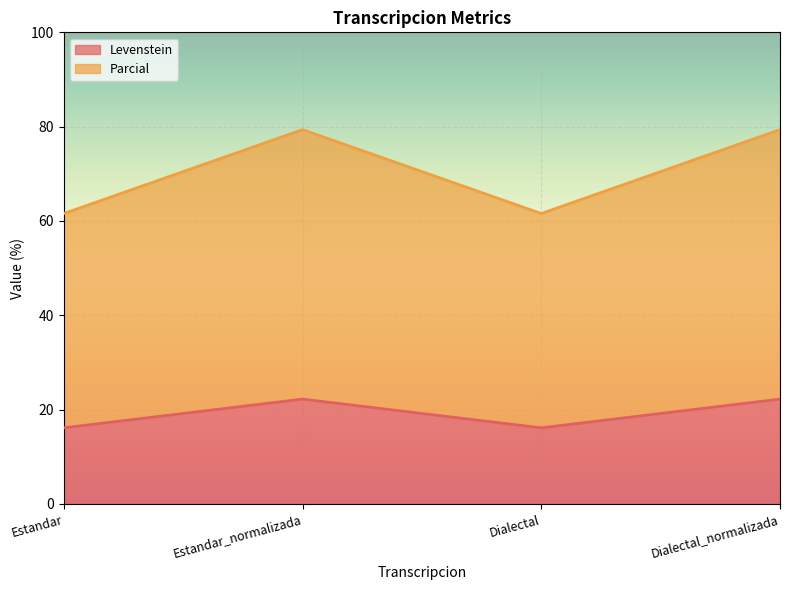

What is the value of the Parcial point at the 2nd from the left?

79.4